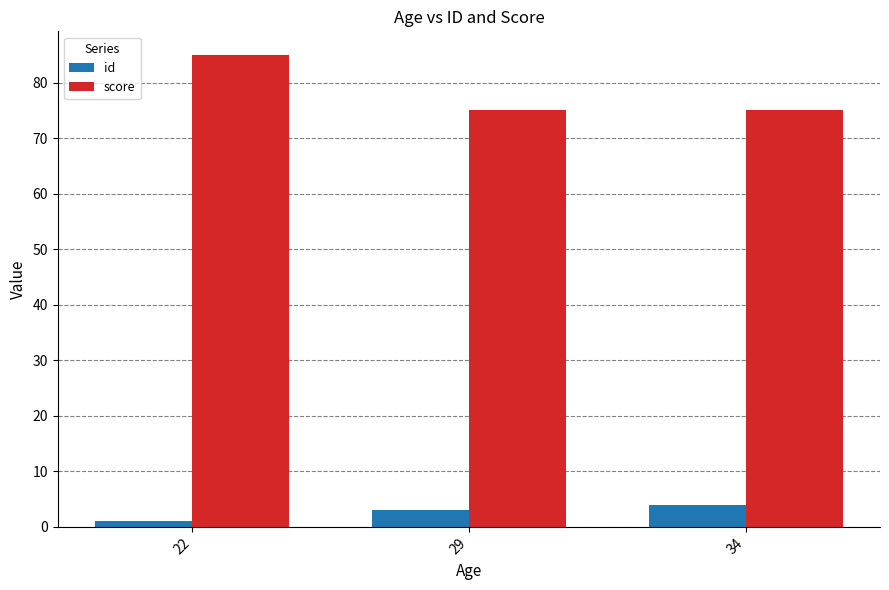

What value does the id series have at 34?

4